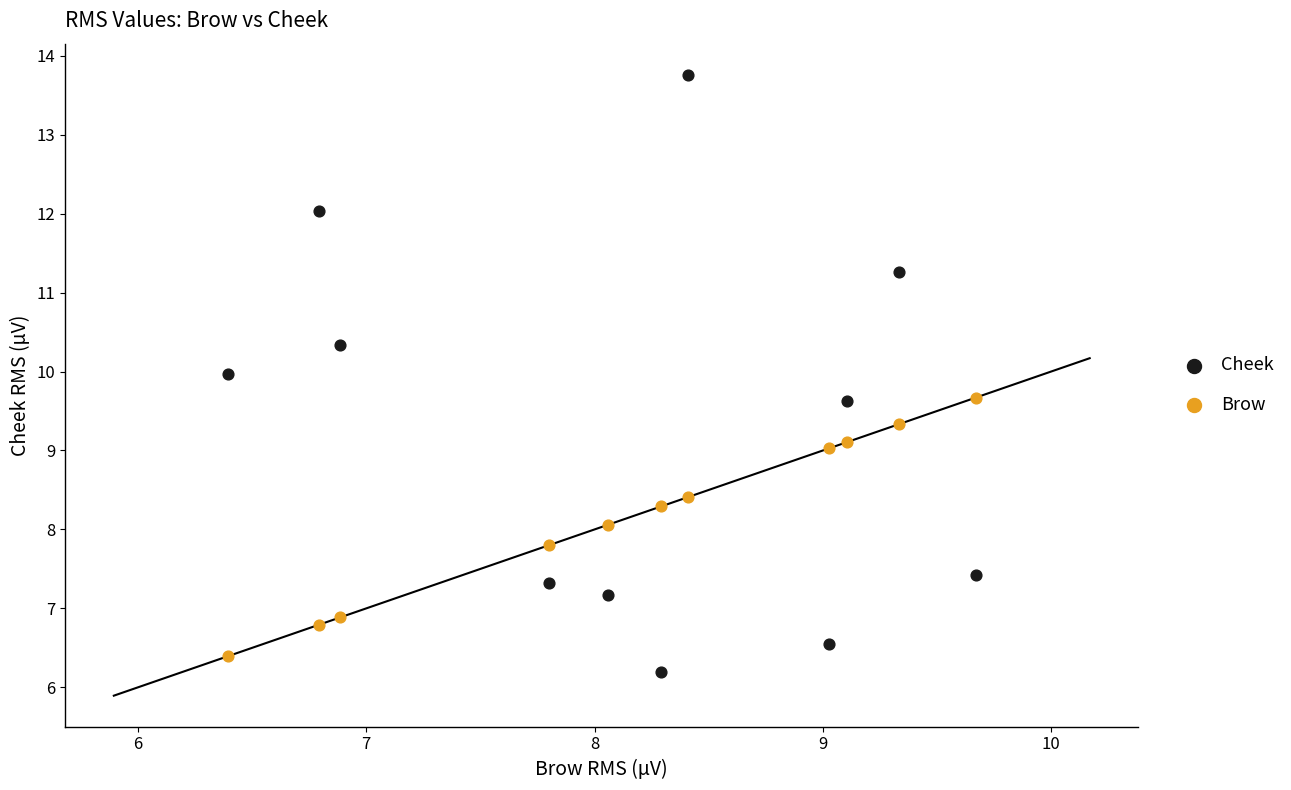

Which series has the widest spread of Y values?

Cheek